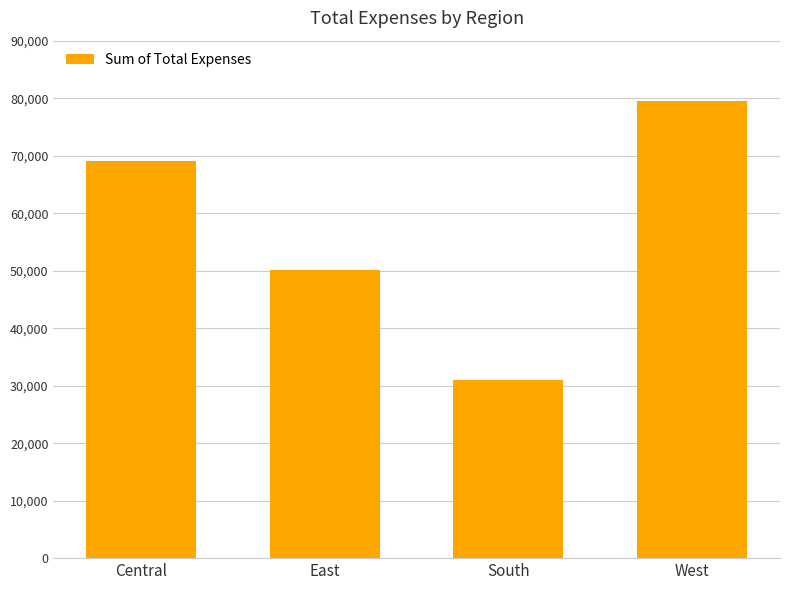

Rank the categories by value from highest to lowest.

West, Central, East, South